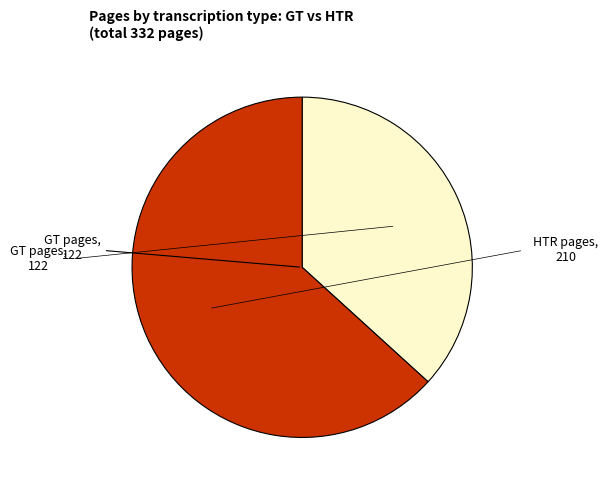

Is there a majority slice in this chart?

Yes